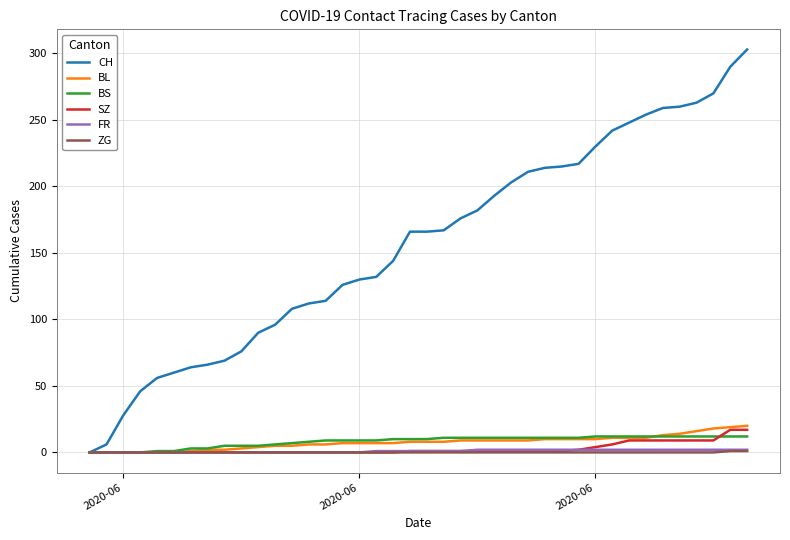

Which series has the largest total across all categories?

CH